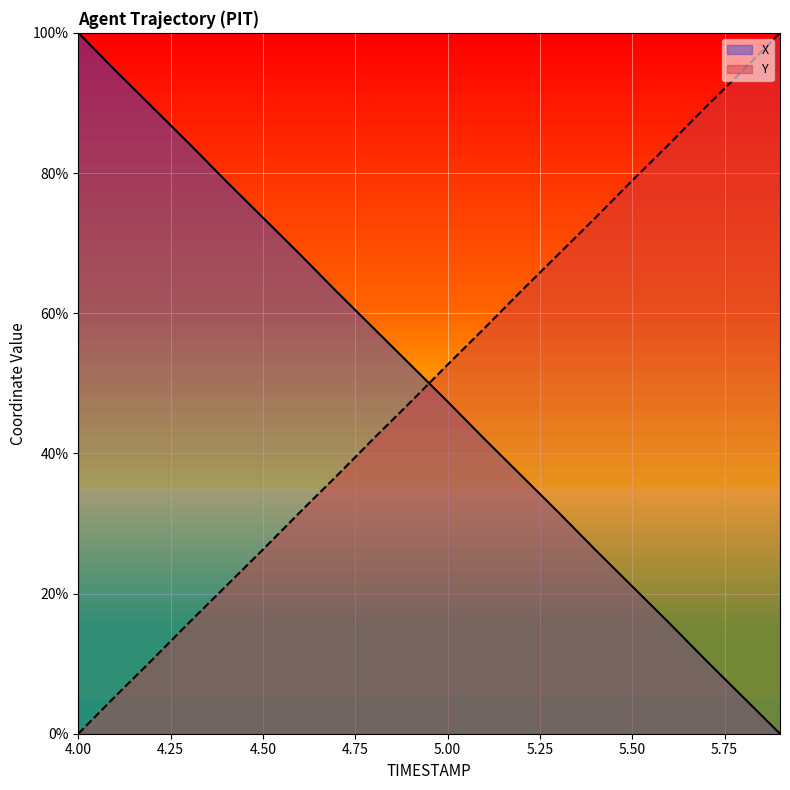

What is the spread (max minus min) of values at 5.2?

26.4